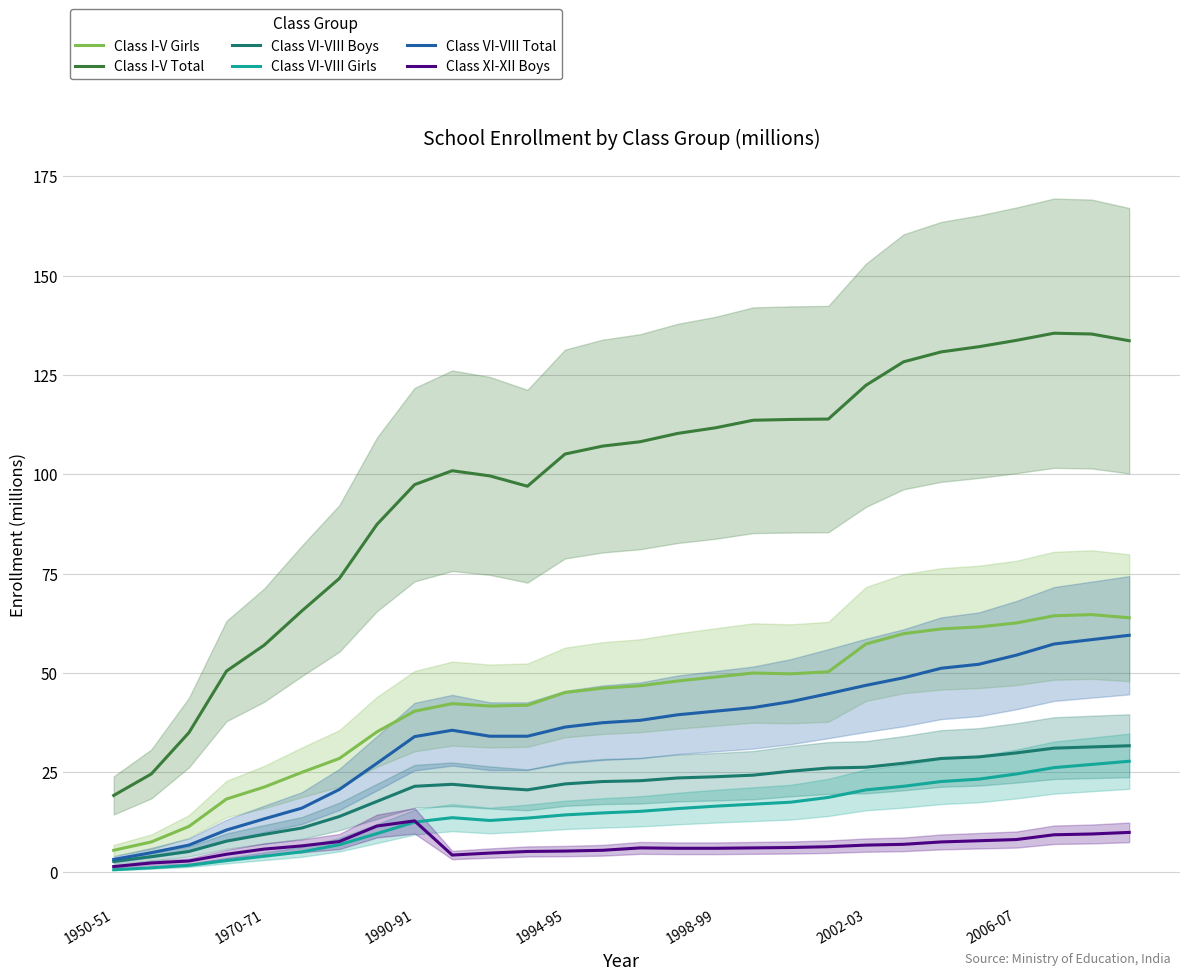

Count the number of data series in this chart.

6